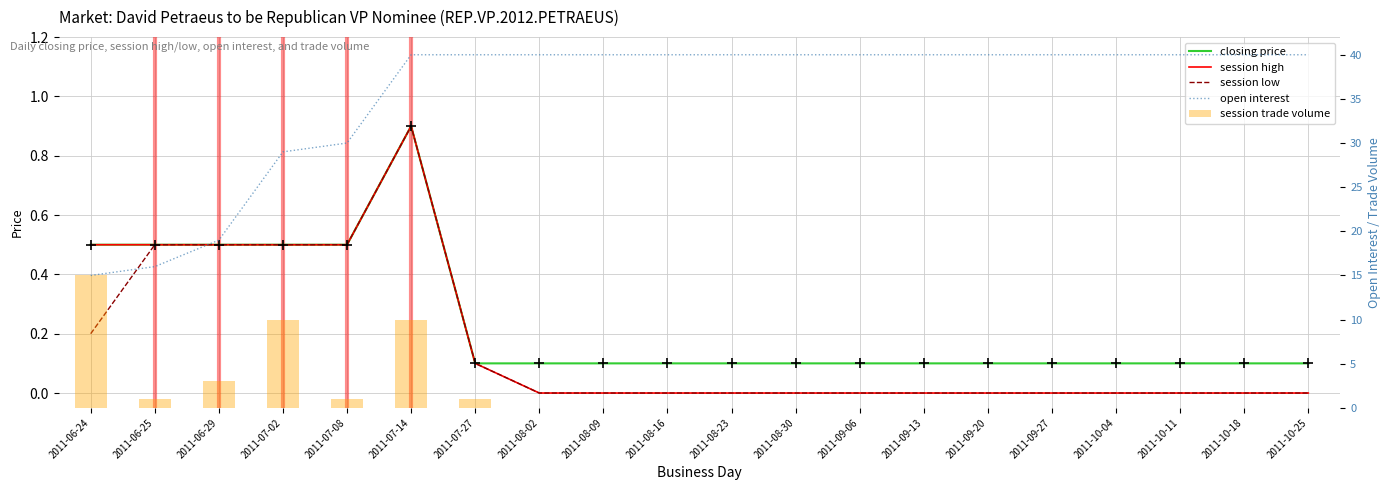

Is the value of session high at 2011-07-27 greater than the value of closing price at 2011-08-30?

No